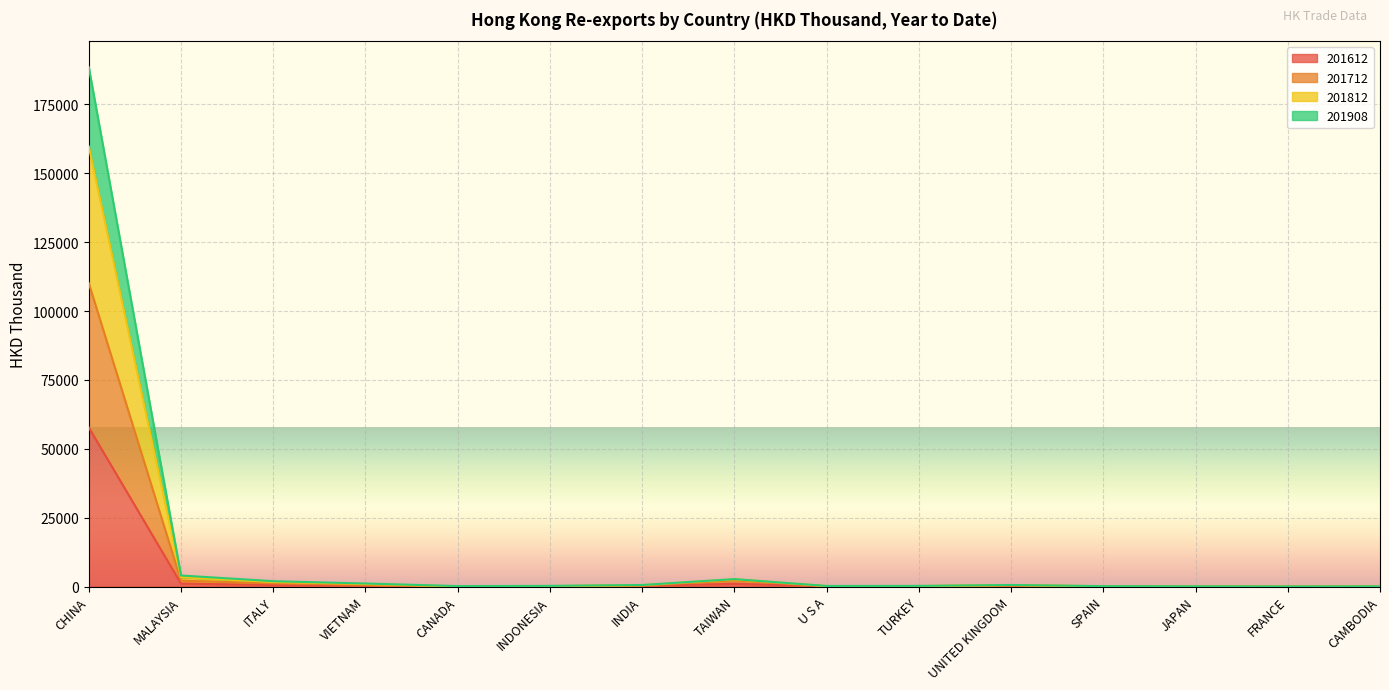

True or false: 201612 and 201812 intersect in this chart.

False